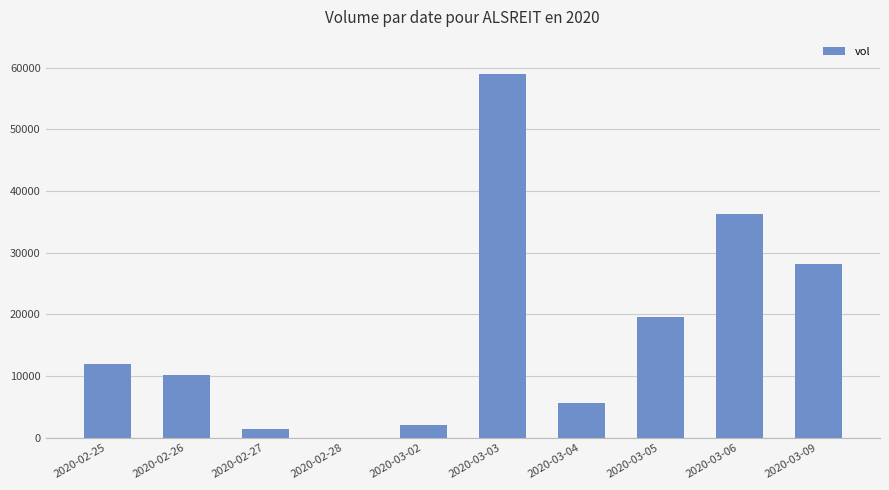

What is the ratio of the value at 2020-03-09 to the value at 2020-02-27?

20.1